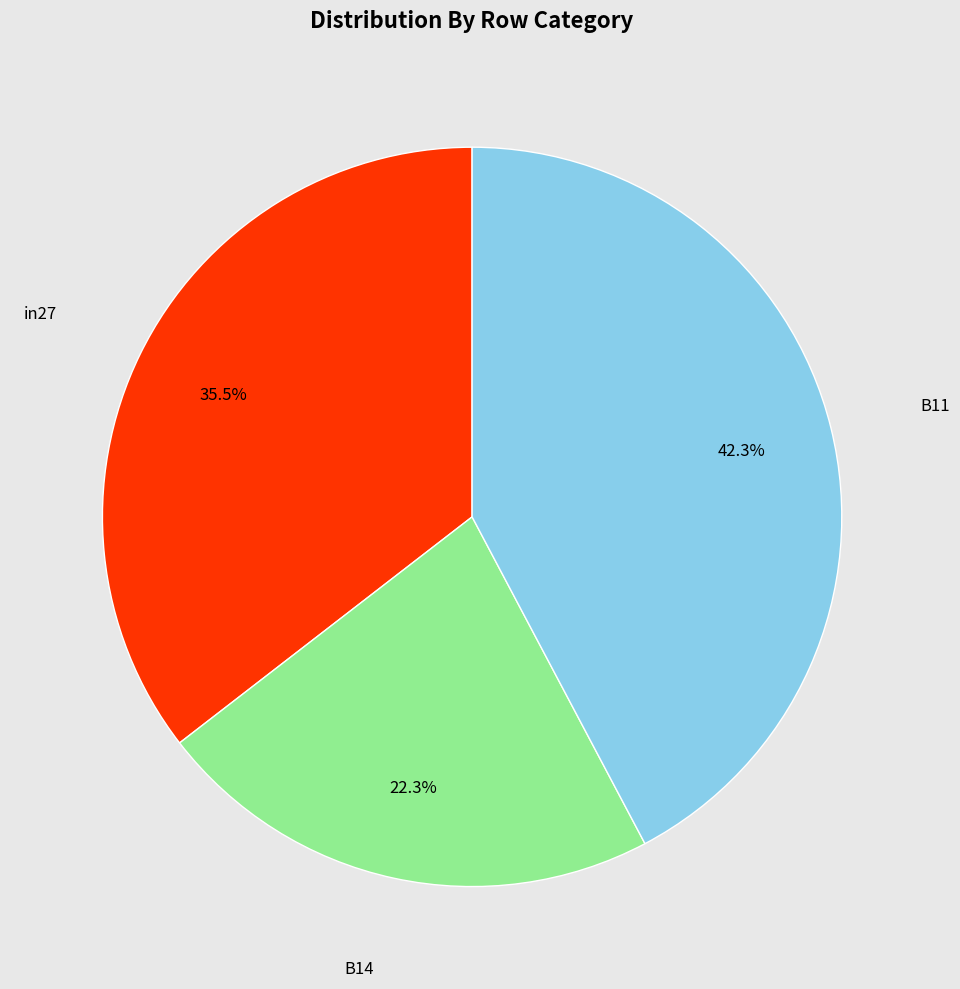

What is the total percentage of in27 and B14?

57.7%